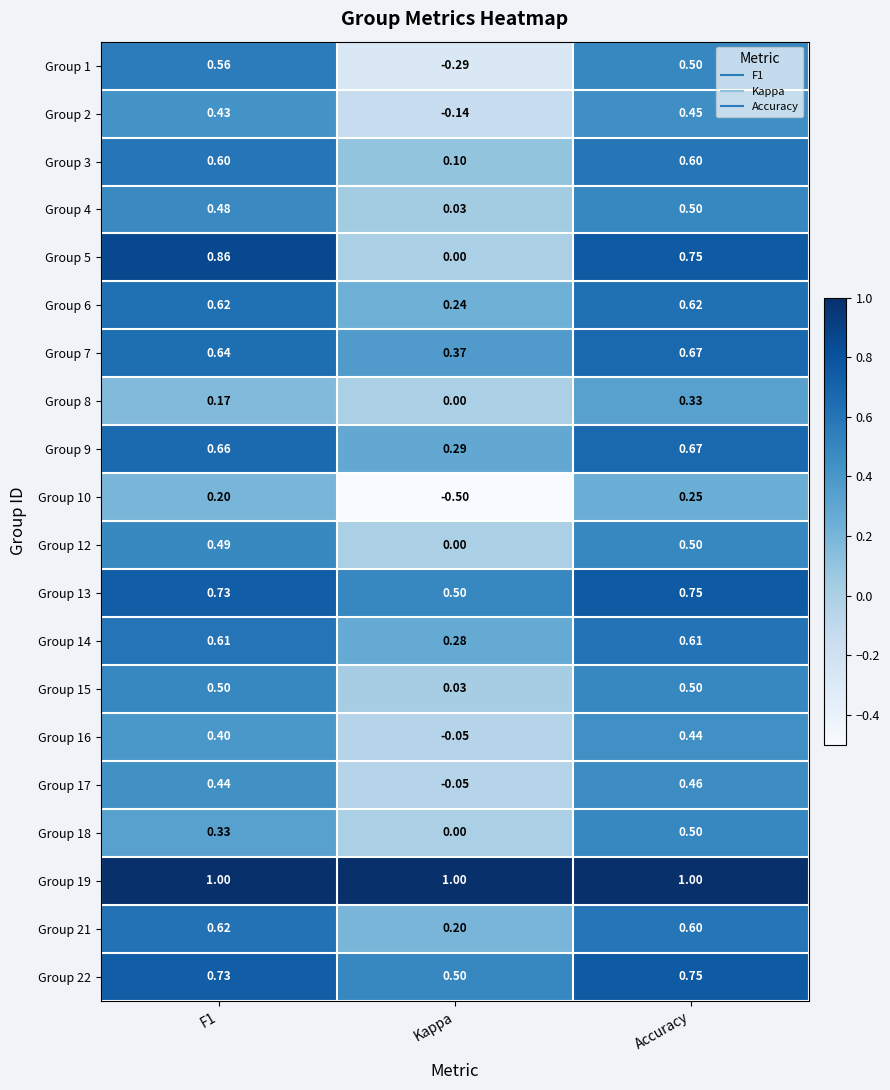

Which series has the largest range (max minus min)?

Group 5